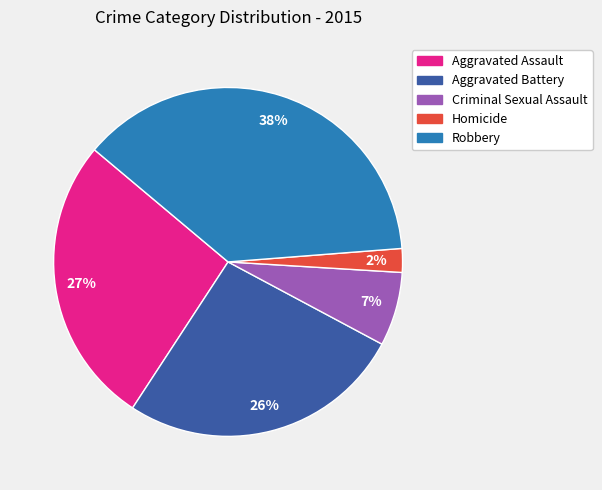

What percentage is the Aggravated Assault slice, to the nearest percent?

27%